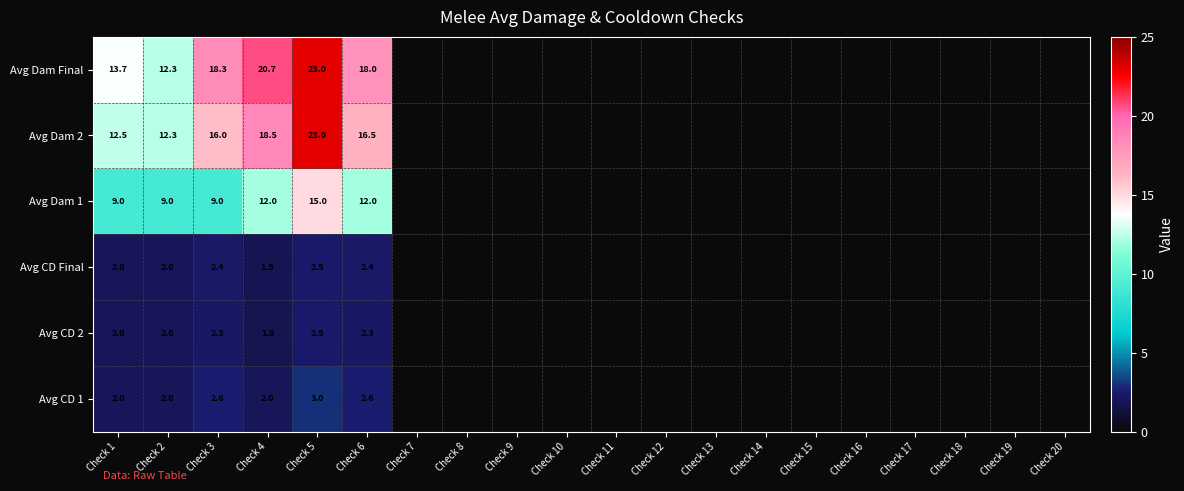

What is the spread (max minus min) of values at Check 3?

16.0